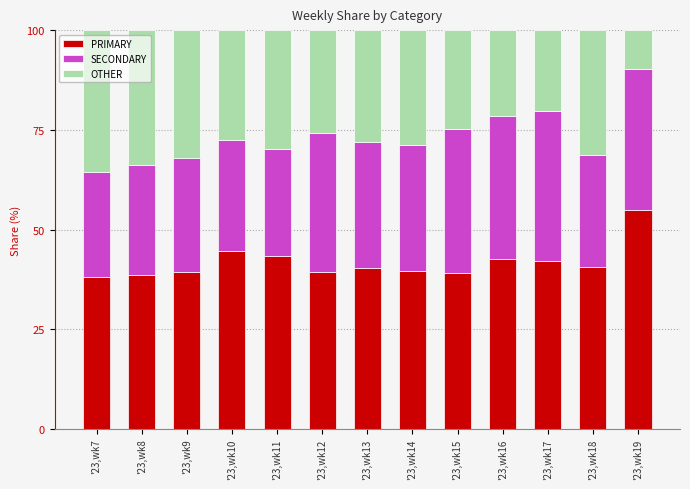

What is the total value across all series at '23,wk17?

100.0